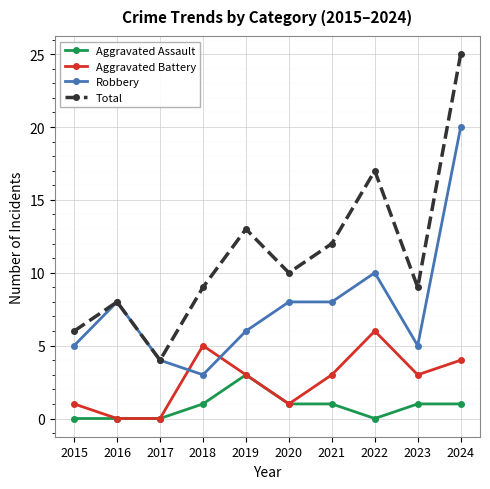

Reading right to left, list all the values displayed in this chart.

Aggravated Assault: 2024=1	2023=1	2022=0	2021=1	2020=1	2019=3	2018=1	2017=0	2016=0	2015=0
Aggravated Battery: 2024=4	2023=3	2022=6	2021=3	2020=1	2019=3	2018=5	2017=0	2016=0	2015=1
Robbery: 2024=20	2023=5	2022=10	2021=8	2020=8	2019=6	2018=3	2017=4	2016=8	2015=5
Total: 2024=25	2023=9	2022=17	2021=12	2020=10	2019=13	2018=9	2017=4	2016=8	2015=6